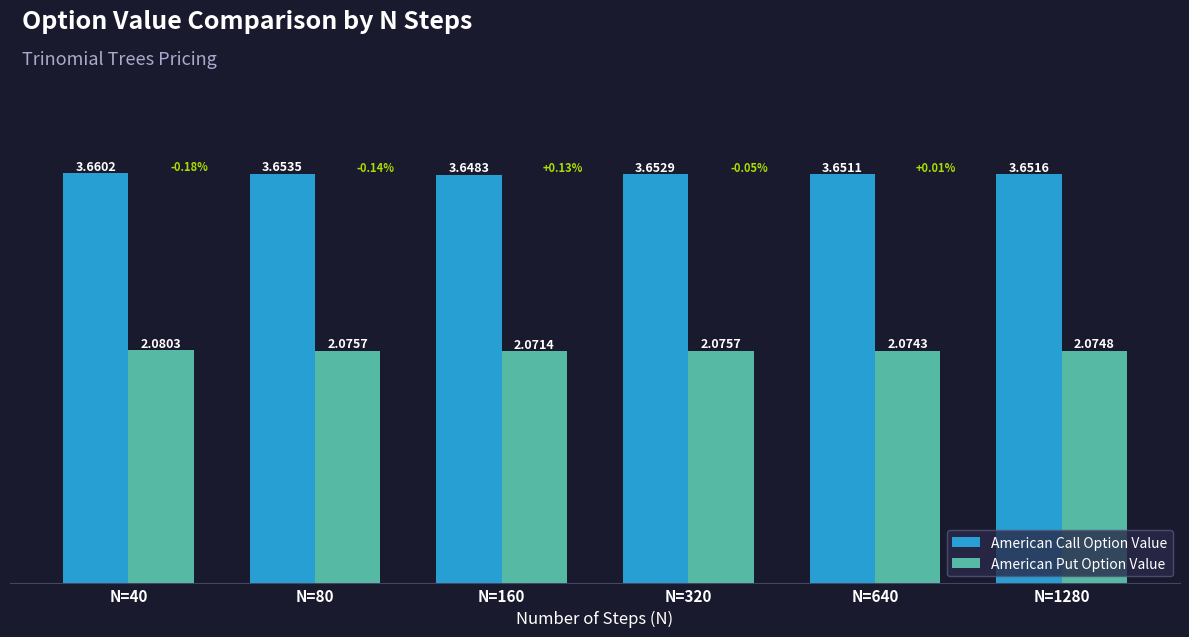

How many bars are there in total?

12